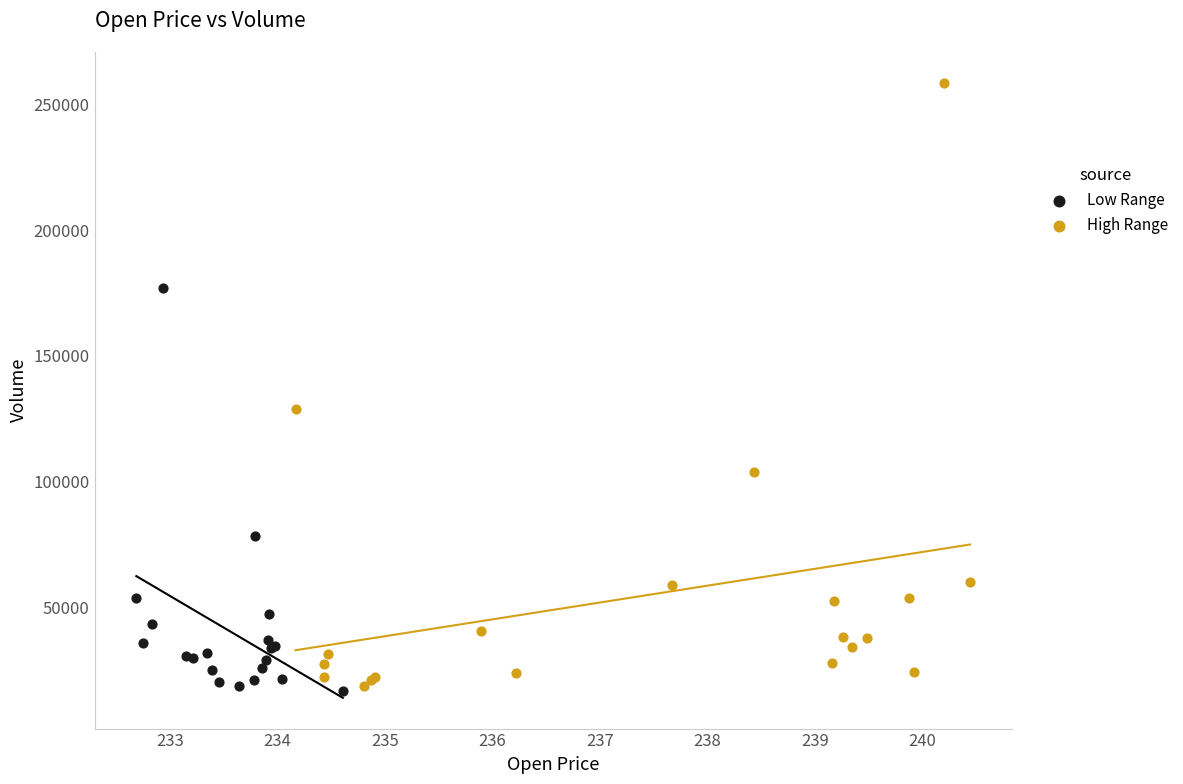

Which series reaches the minimum Y coordinate?

Low Range